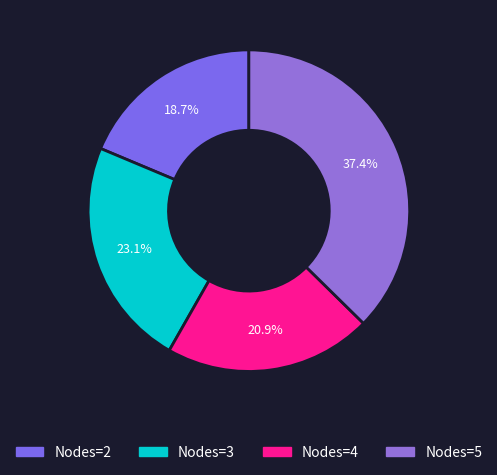

Count the number of slices in the pie.

4